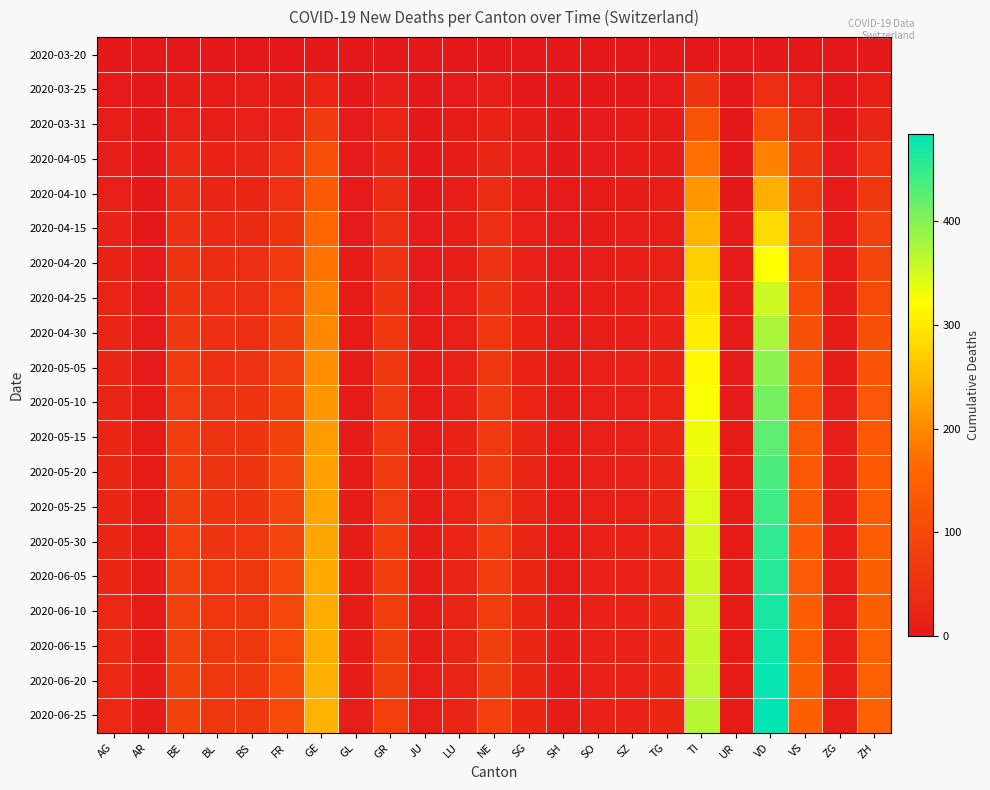

Rank the series by their maximum value, from highest to lowest.

2020-06-25, 2020-06-20, 2020-06-15, 2020-06-10, 2020-06-05, 2020-05-30, 2020-05-25, 2020-05-20, 2020-05-15, 2020-05-10, 2020-05-05, 2020-04-30, 2020-04-25, 2020-04-20, 2020-04-15, 2020-04-10, 2020-04-05, 2020-03-31, 2020-03-25, 2020-03-20